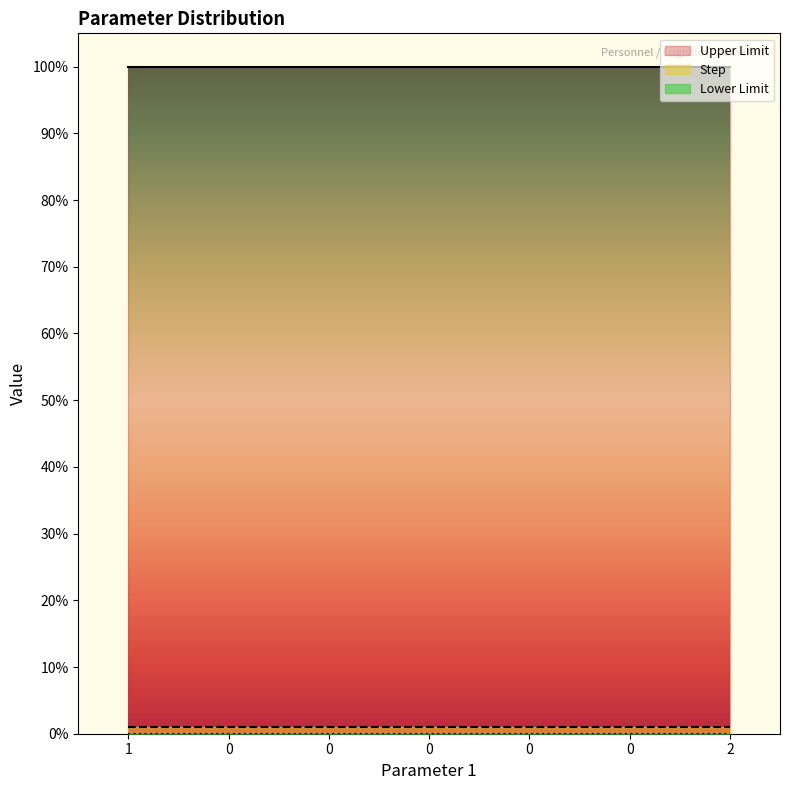

List the series in order of their peak value, lowest first.

Lower Limit, Step, Upper Limit